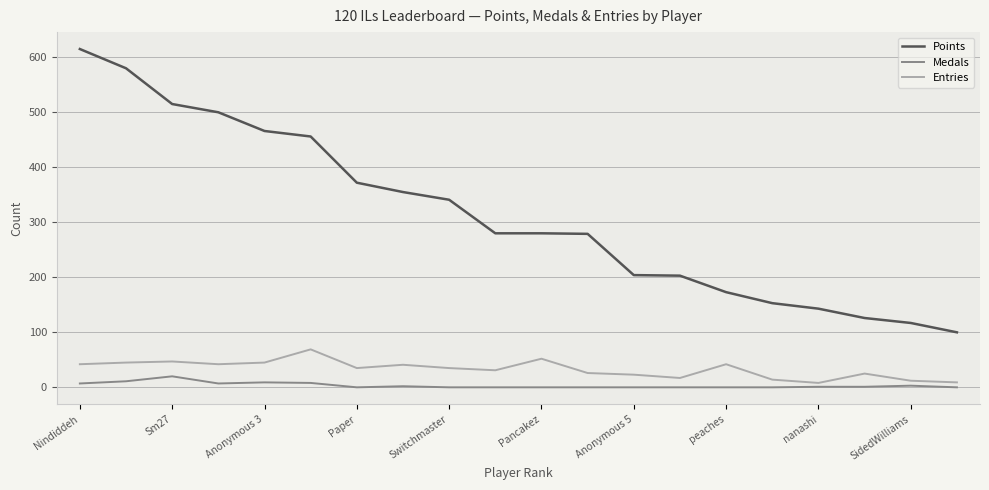

True or false: Entries and Points cross at least once.

False